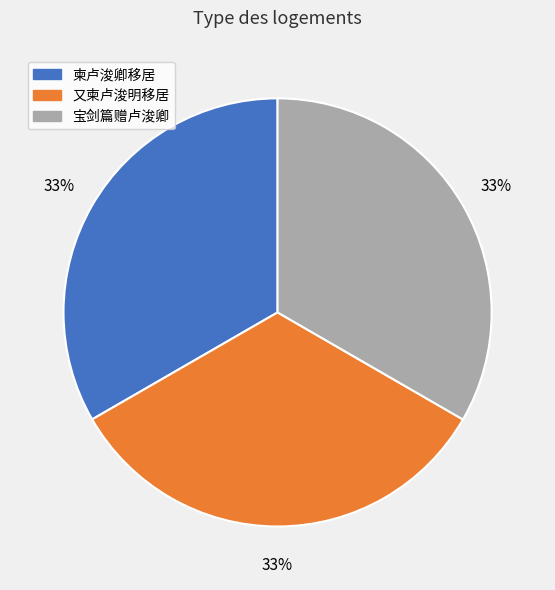

Count the number of slices in the pie.

3